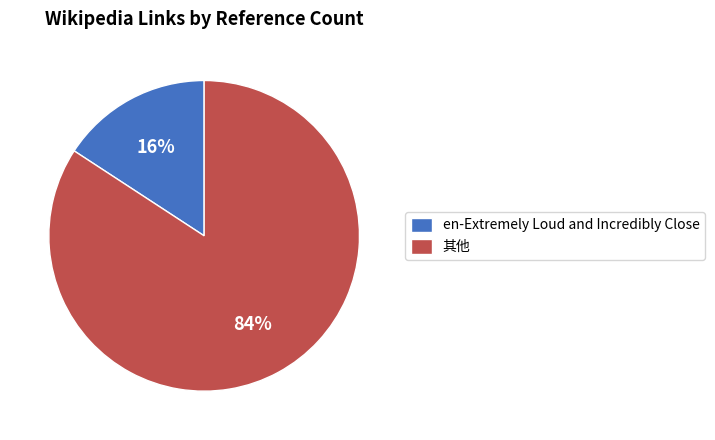

What is the majority slice?

其他